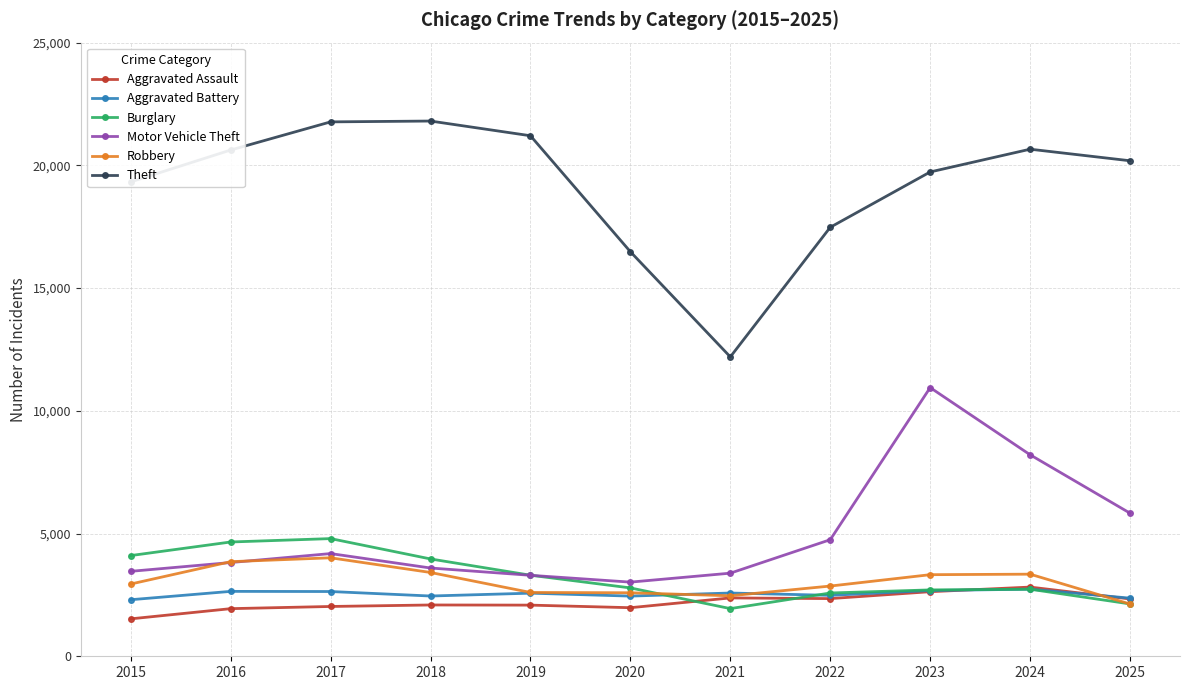

What are all the series names shown in the legend?

Aggravated Assault, Aggravated Battery, Burglary, Motor Vehicle Theft, Robbery, Theft